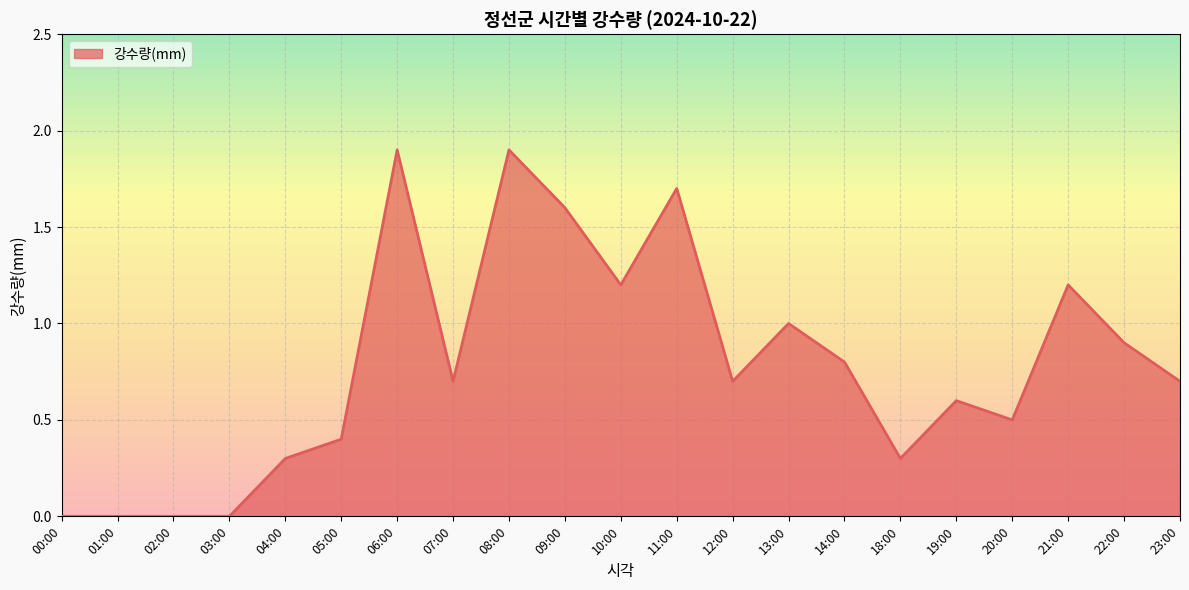

What is the change in value from 06:00 to 20:00?

-1.4